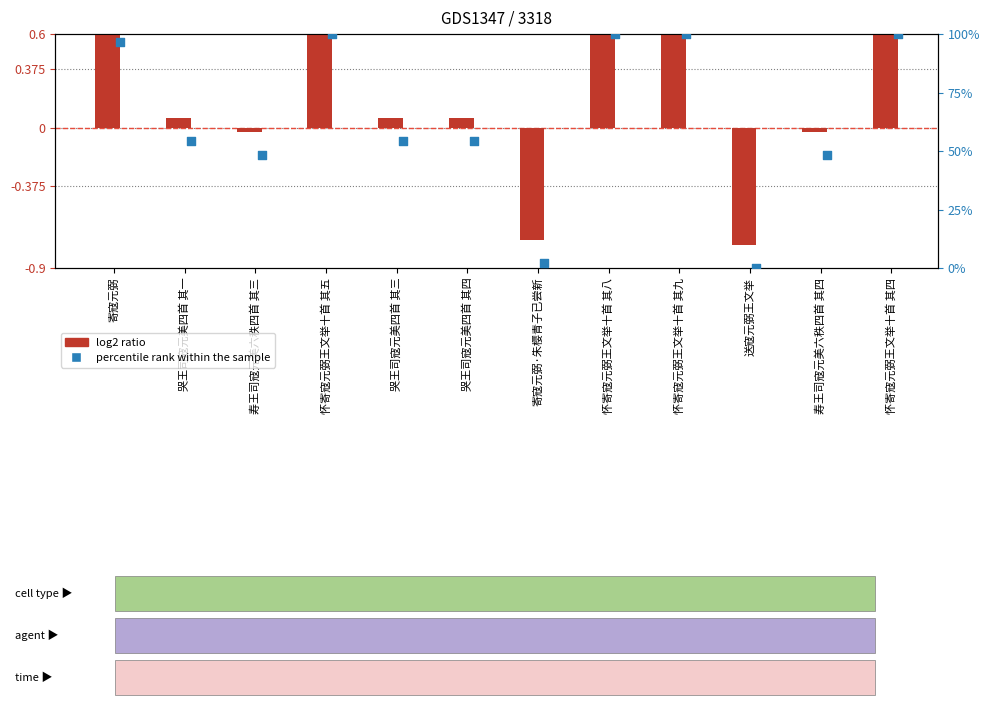

What are all the series names shown in the legend?

log2 ratio, percentile rank within the sample